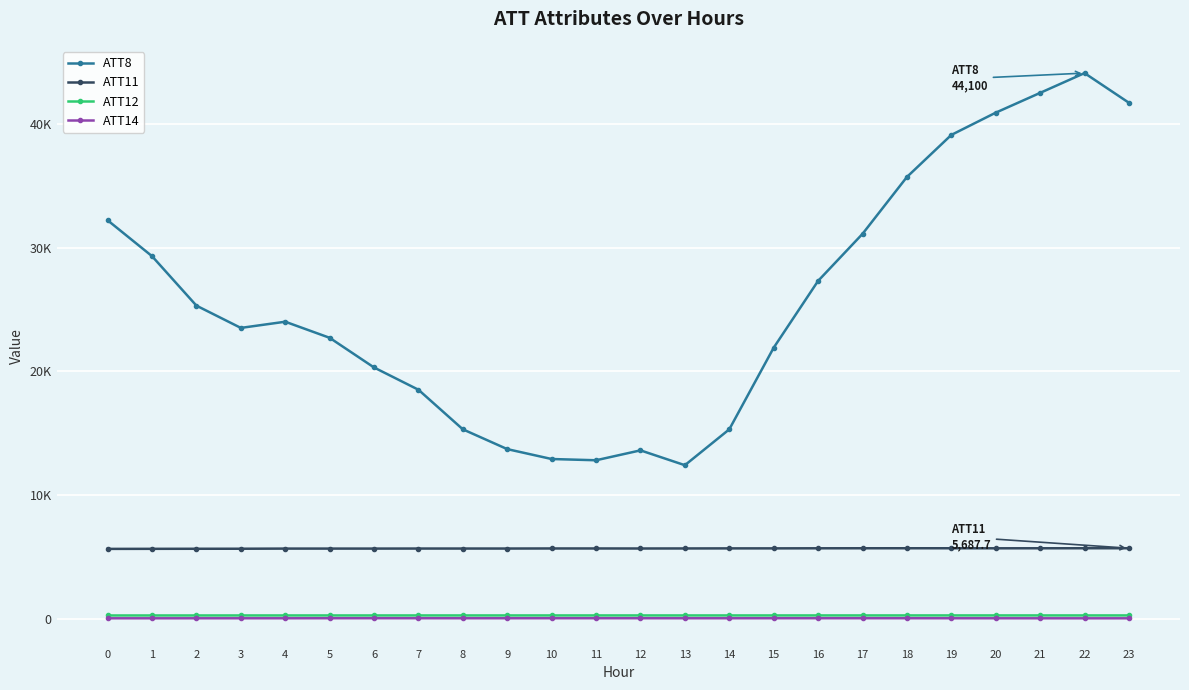

Does the chart have visible grid lines?

Yes